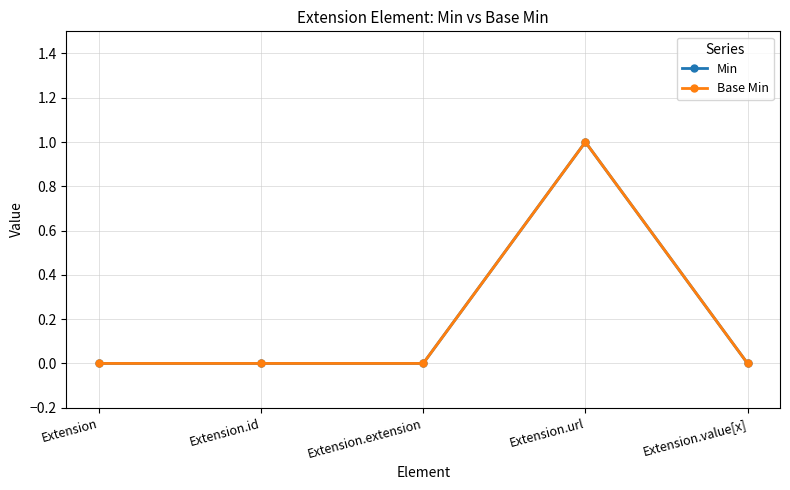

True or false: Min and Base Min cross at least once.

False